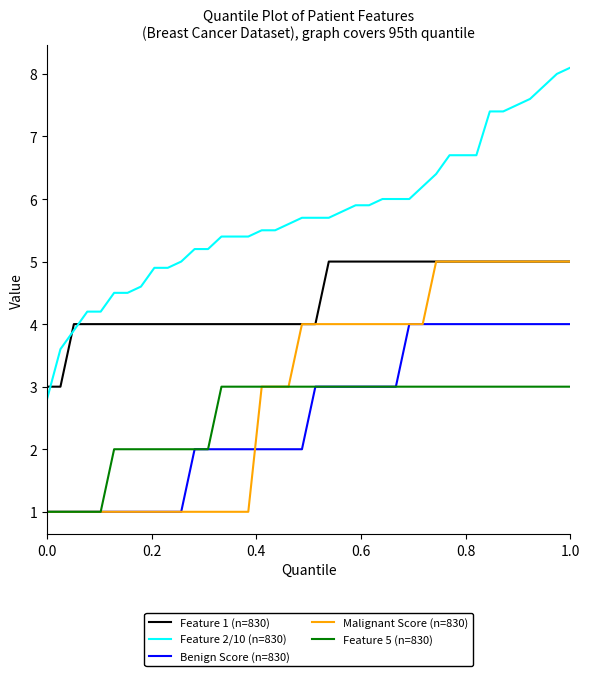

What is the minimum value for Benign Score (n=830)?

1.0